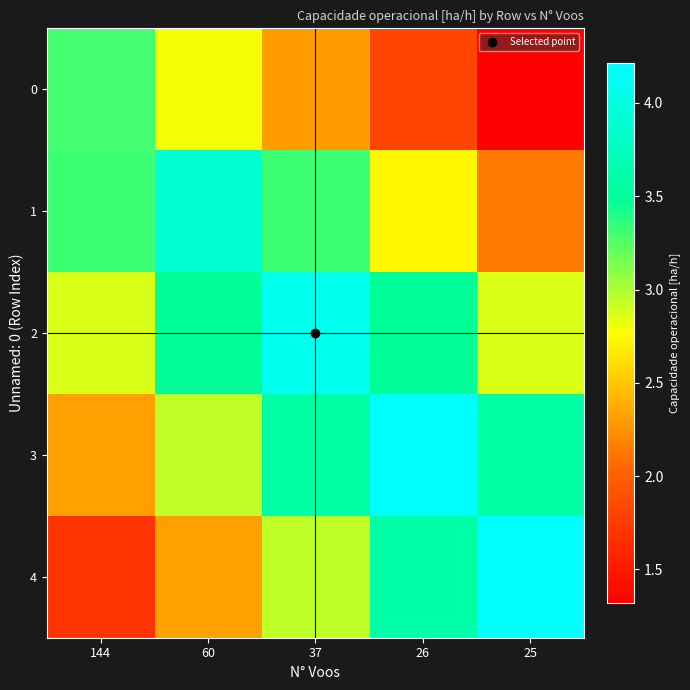

At which category does the chart reach its minimum across all series?

25